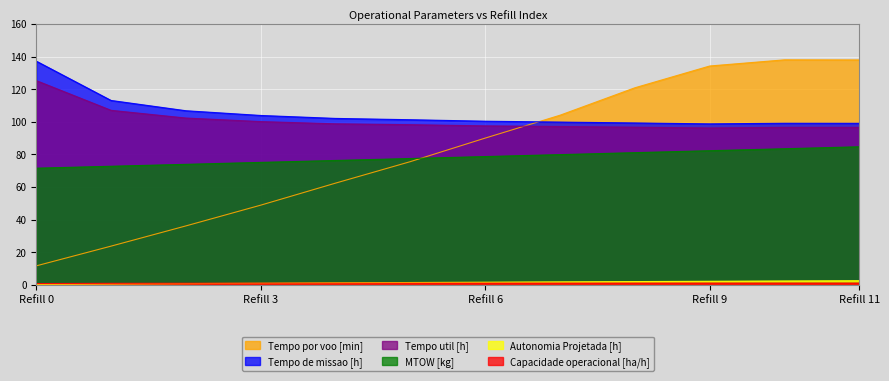

What is the difference between the maximum and minimum values in the Tempo util [h] series?

29.1